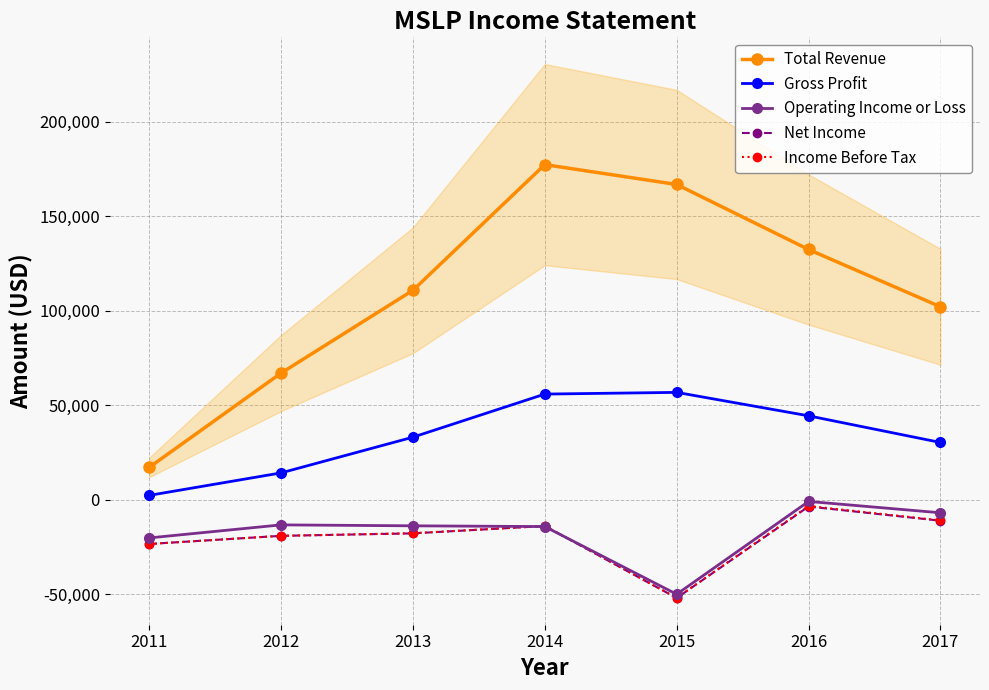

True or false: Income Before Tax has a value of -18003 at 2017.

False